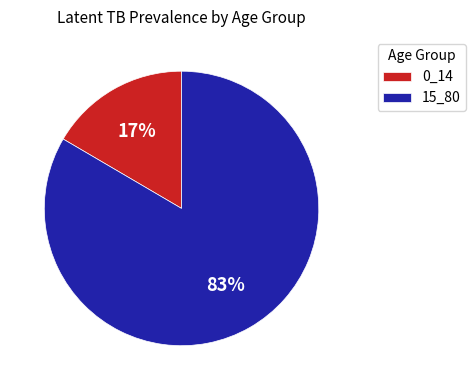

To the nearest percent, what is the combined percentage of 0_14 and 15_80?

100%